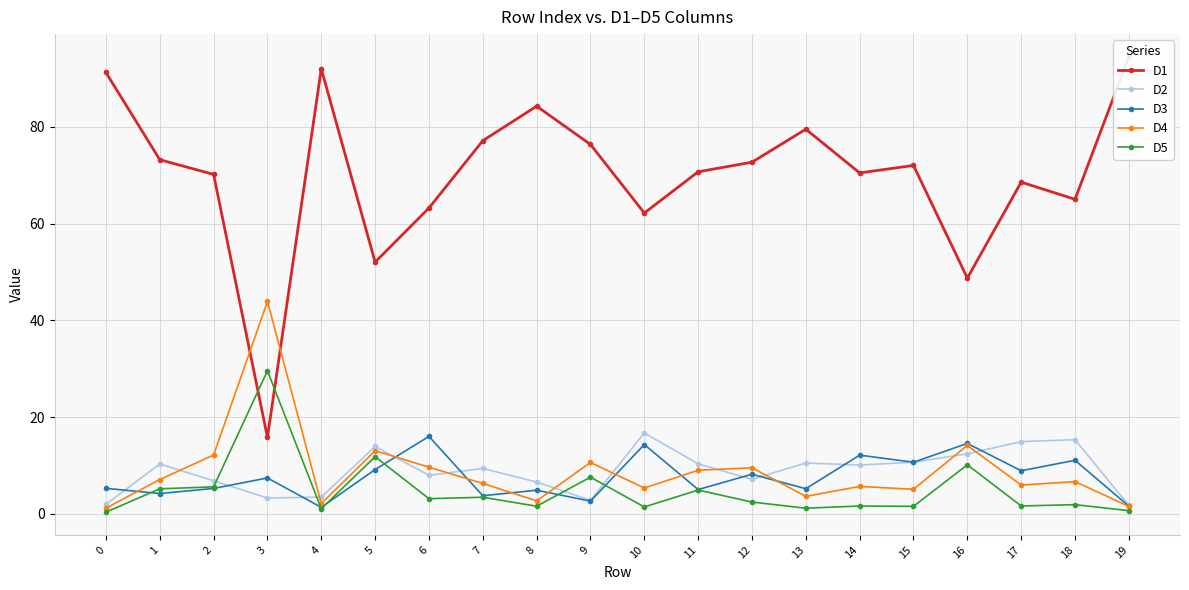

What is the difference between the maximum and minimum values in the D5 series?

29.2